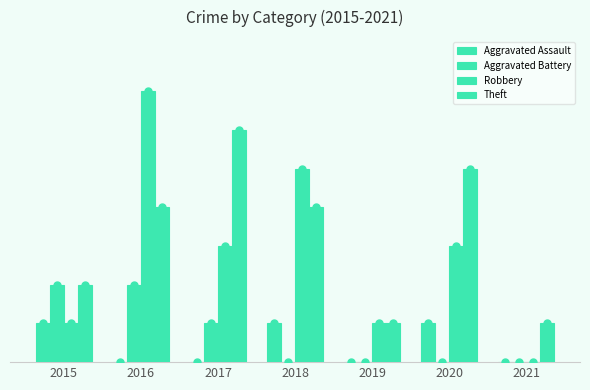

At which label is Theft closest to 3?

2015